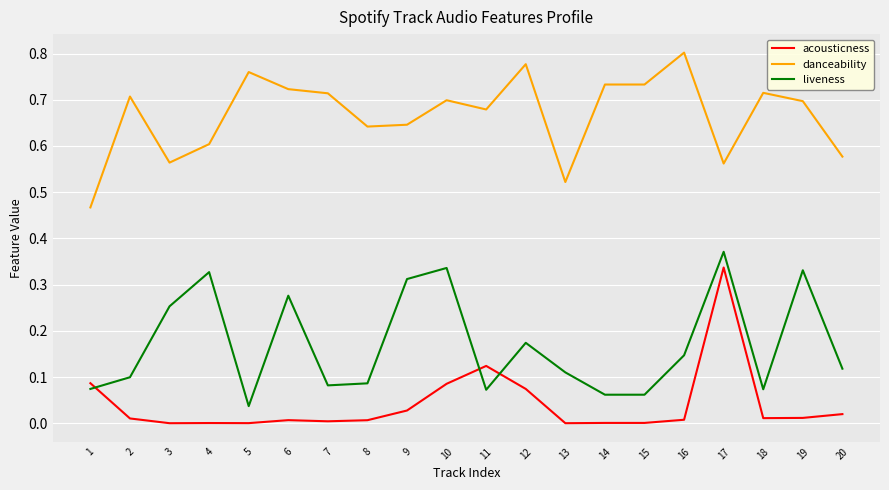

Between 9 and 20, which series saw the biggest shift?

liveness